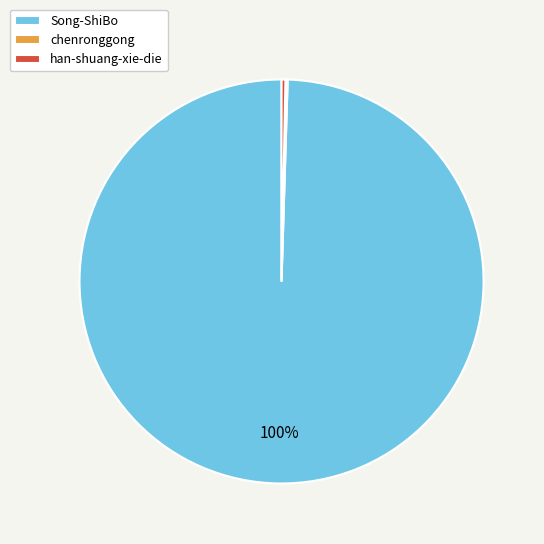

Which slice is the largest?

Song-ShiBo